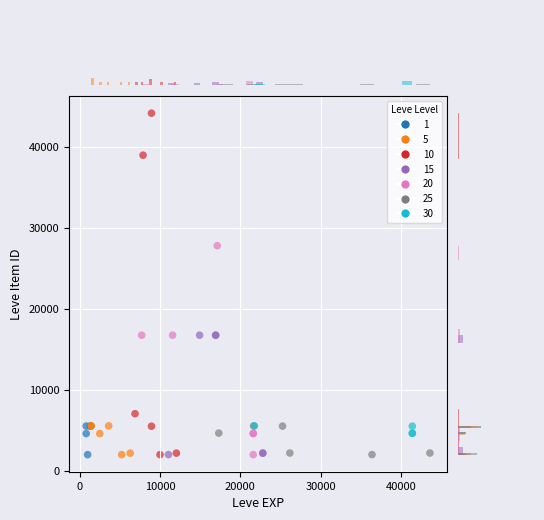

Which series has the widest spread of Y values?

10